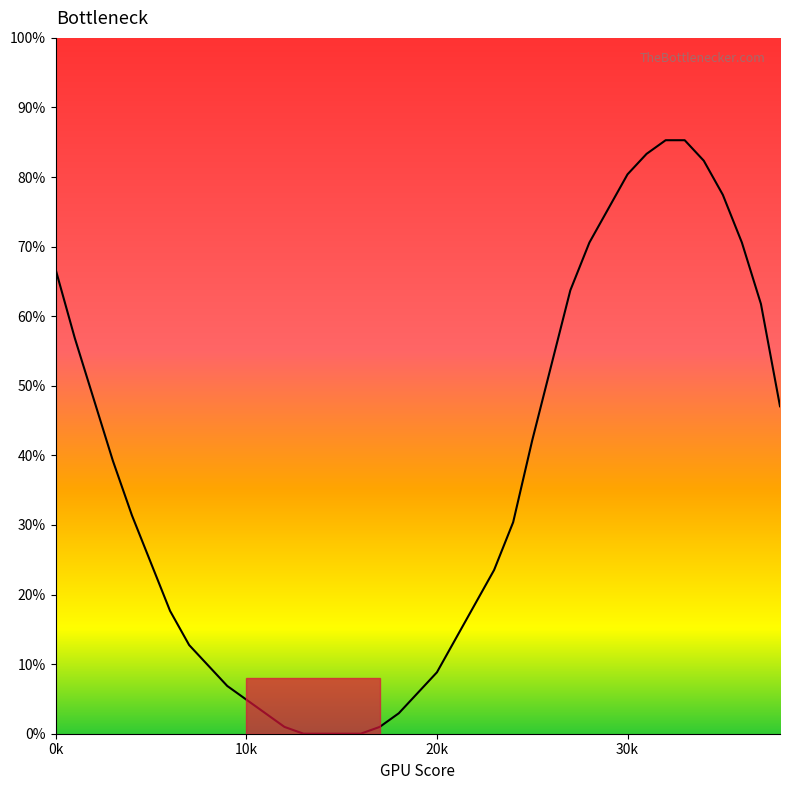

Does the chart have visible grid lines?

No